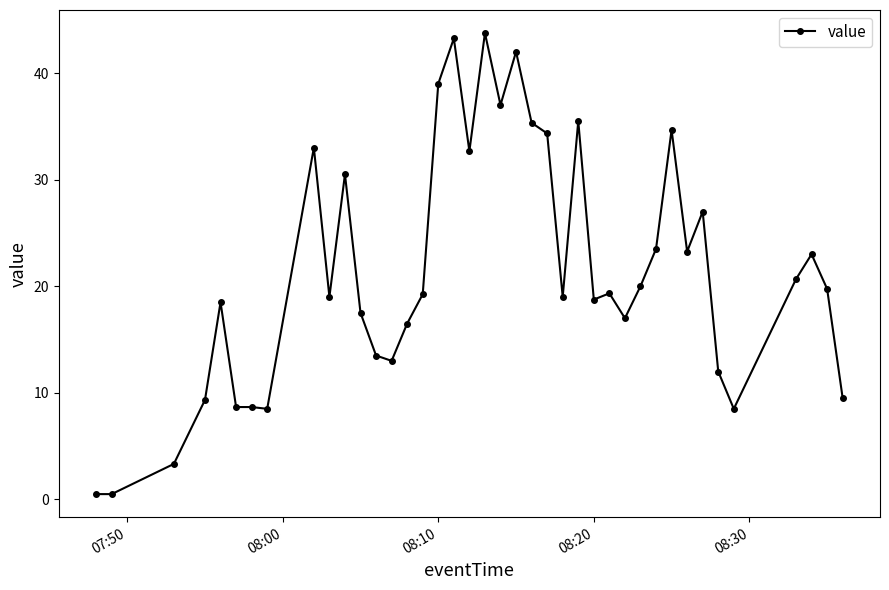

True or false: the data has more than 1 interior local peaks.

True